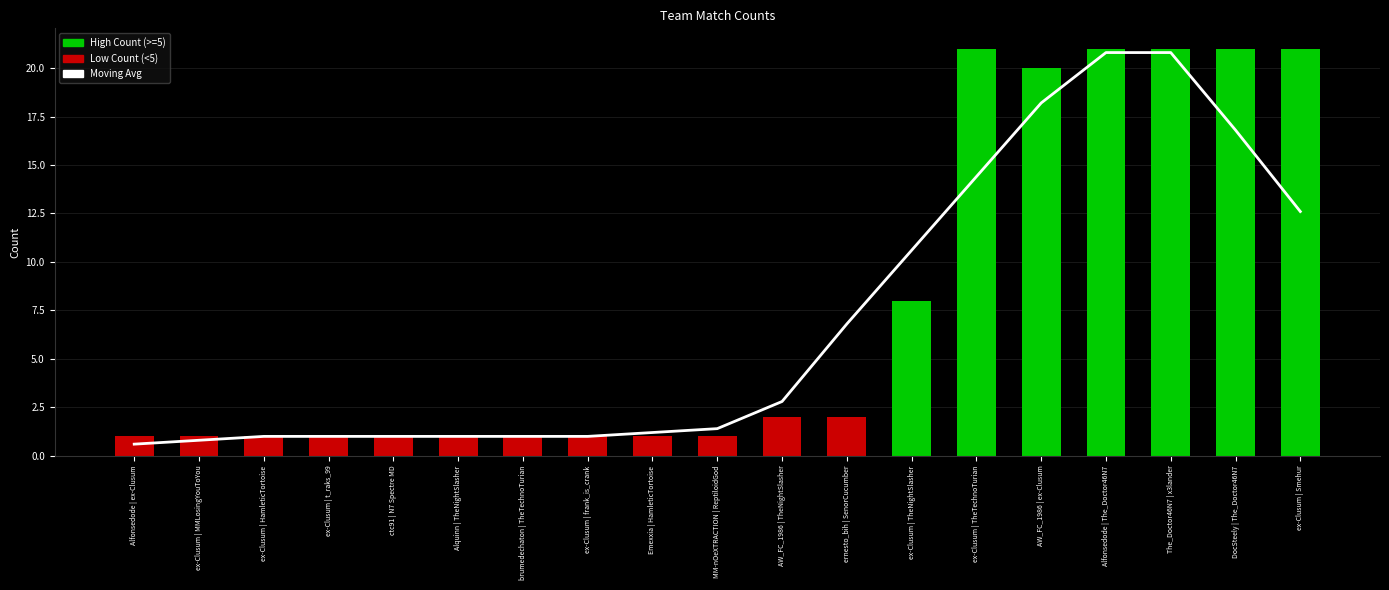

What is the change in value from ex-Clusum | MMLosingYouToYou to AW_FC_1986 | TheNightSlasher?

+2.0